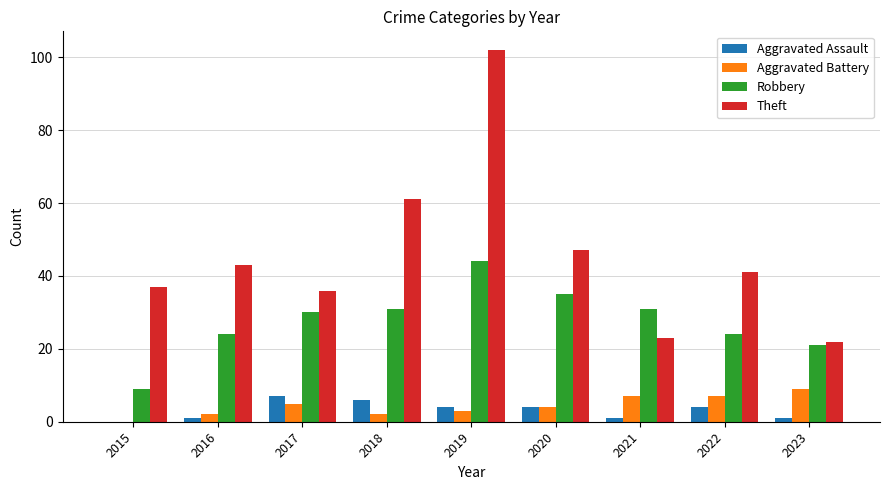

Read the Robbery value at 2018, to the nearest 5.

30